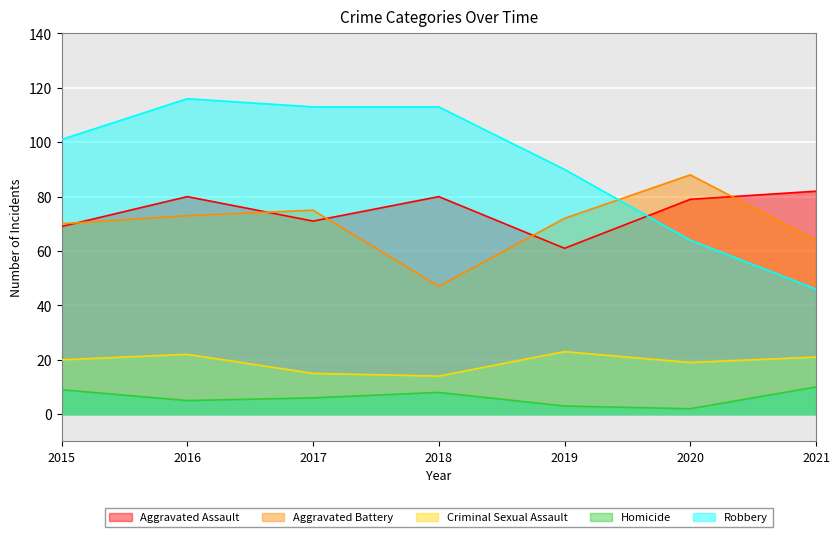

What is the value of the Aggravated Assault point at the 1st from the left?

69